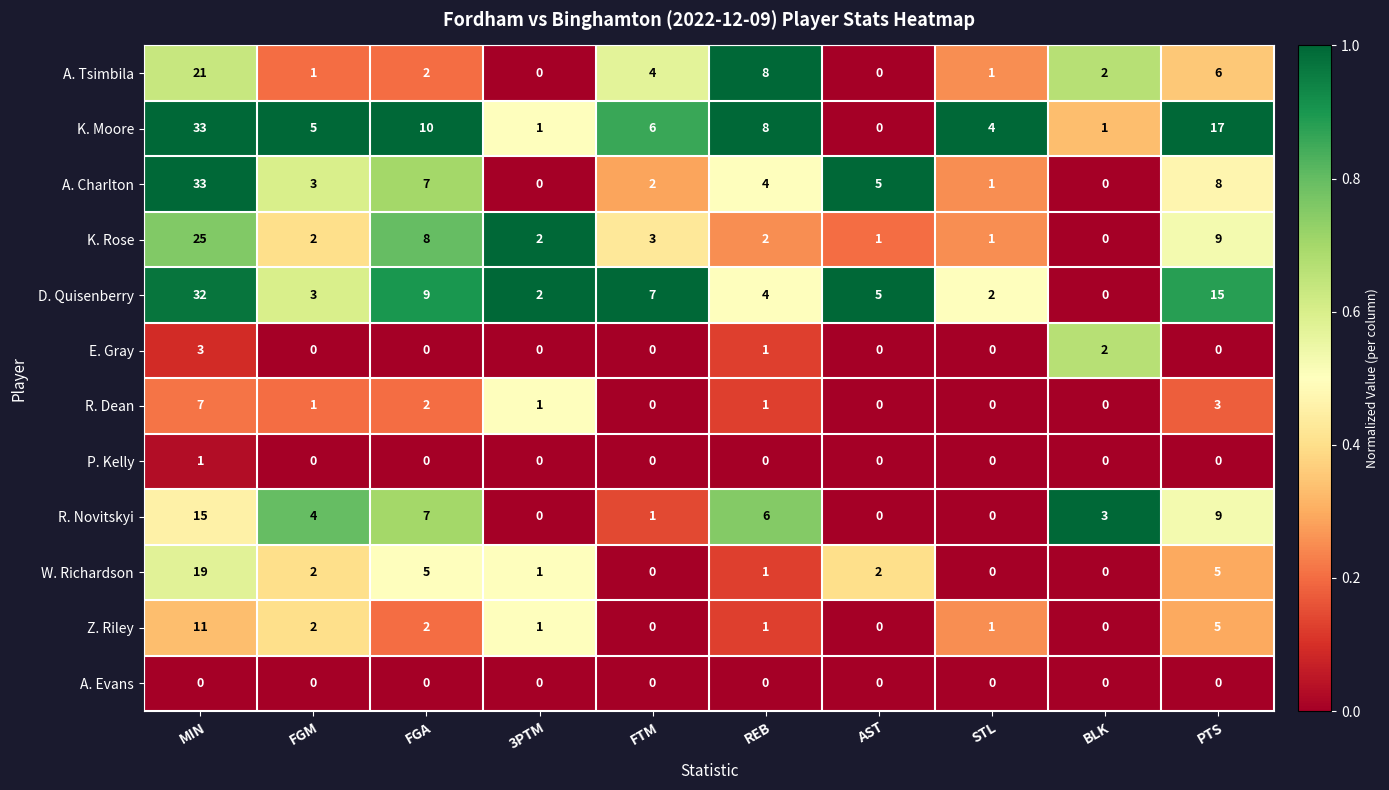

What is the difference between the highest and lowest values at FTM?

7